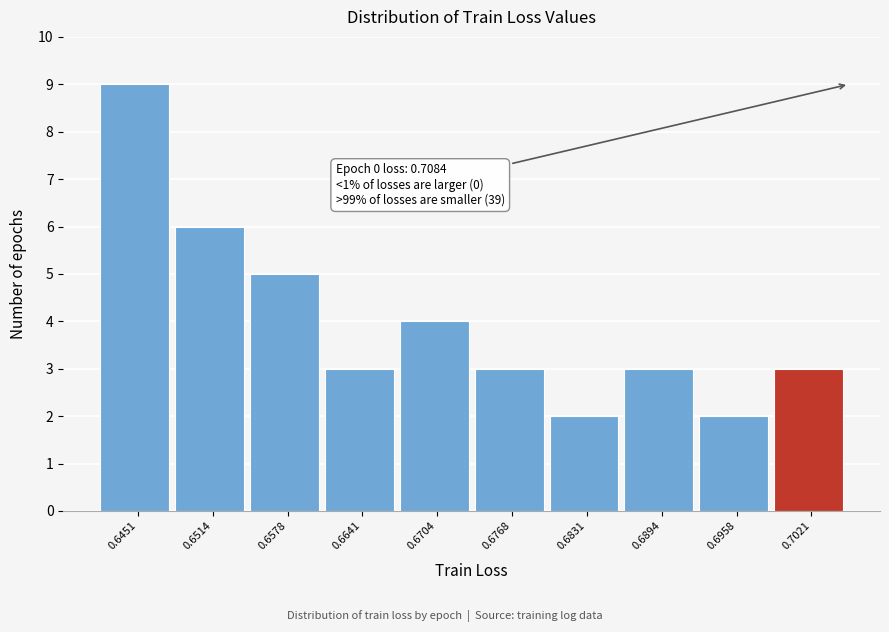

Reading right to left, list all the values displayed in this chart.

0.7021=3	0.6958=2	0.6894=3	0.6831=2	0.6768=3	0.6704=4	0.6641=3	0.6578=5	0.6514=6	0.6451=9